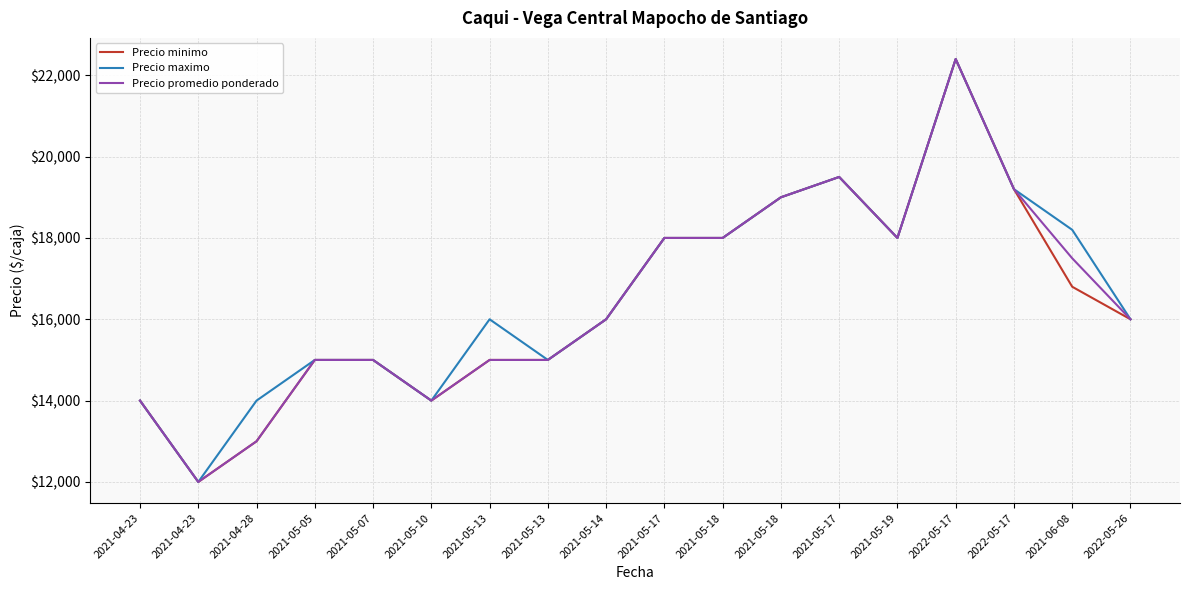

Which category has the highest value across all series?

2022-05-17